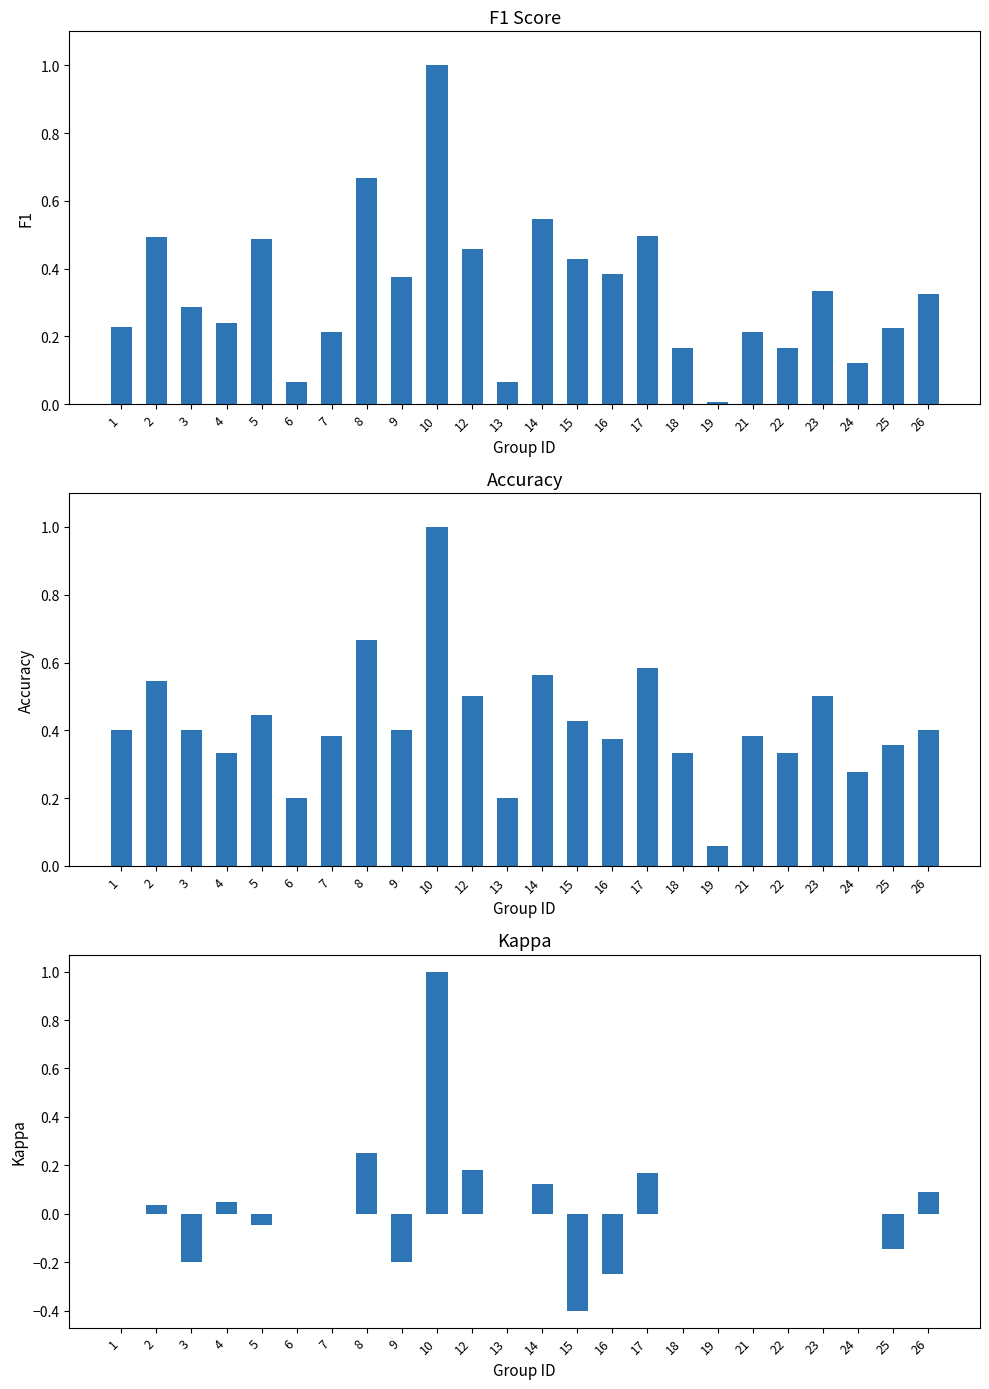

The value of accuracy at 17 is 0.6. True or false?

True